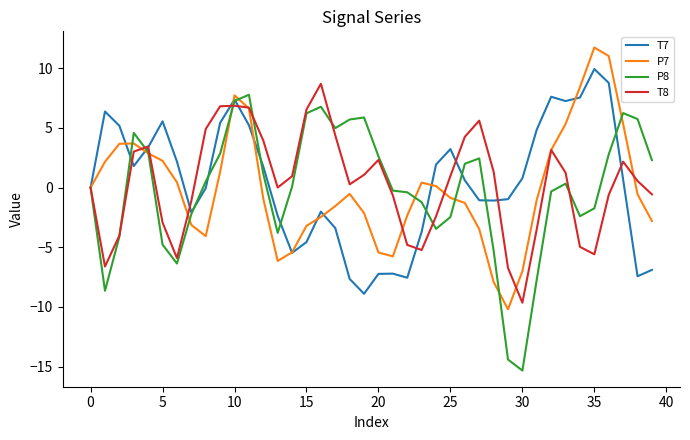

What is the maximum value shown in the chart?

11.7